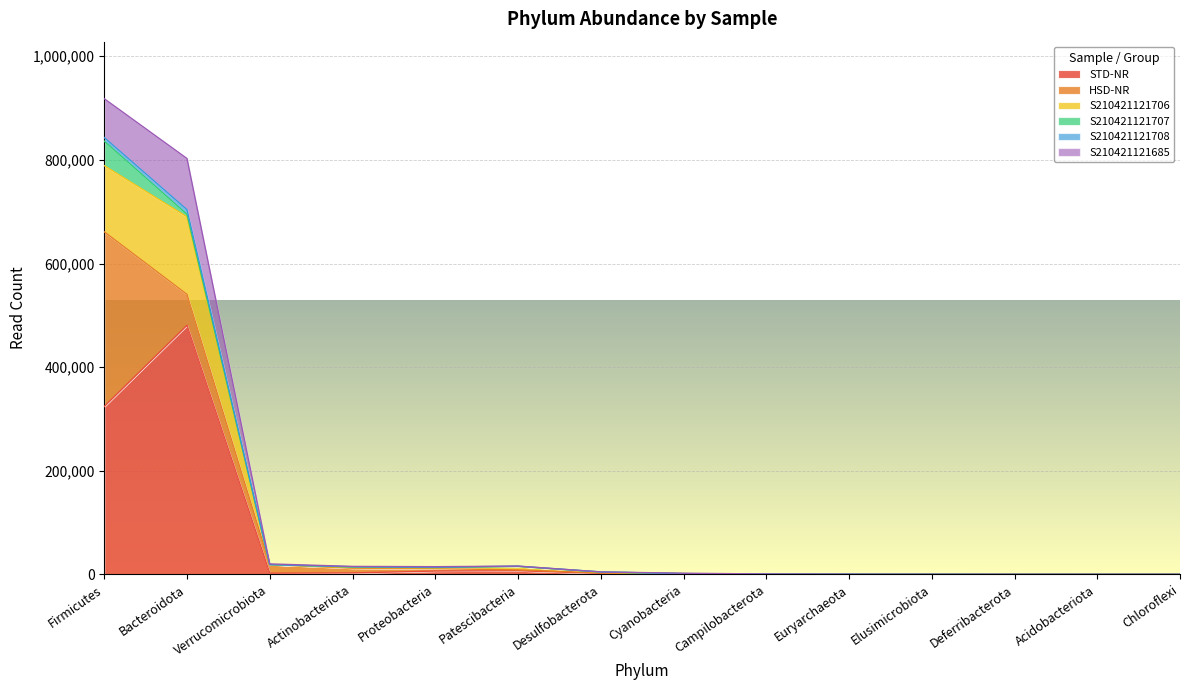

Reading left to right, transcribe all the data shown in this chart.

STD-NR: 324001	480715	2207	2745	6333	6989	1872	1187	294	153	77	12	0	0
HSD-NR: 337128	59645	16478	9086	4514	1610	916	89	127	0	0	23	12	8
S210421121706: 127706	149614	0	1192	1691	6570	981	32	132	133	55	0	0	0
S210421121707: 47315	4923	59	1237	699	133	663	73	127	0	0	0	0	0
S210421121708: 6935	8941	16	380	556	498	253	8	0	0	0	0	12	8
S210421121685: 74981	98765	1405	657	974	59	0	781	0	0	0	12	0	0